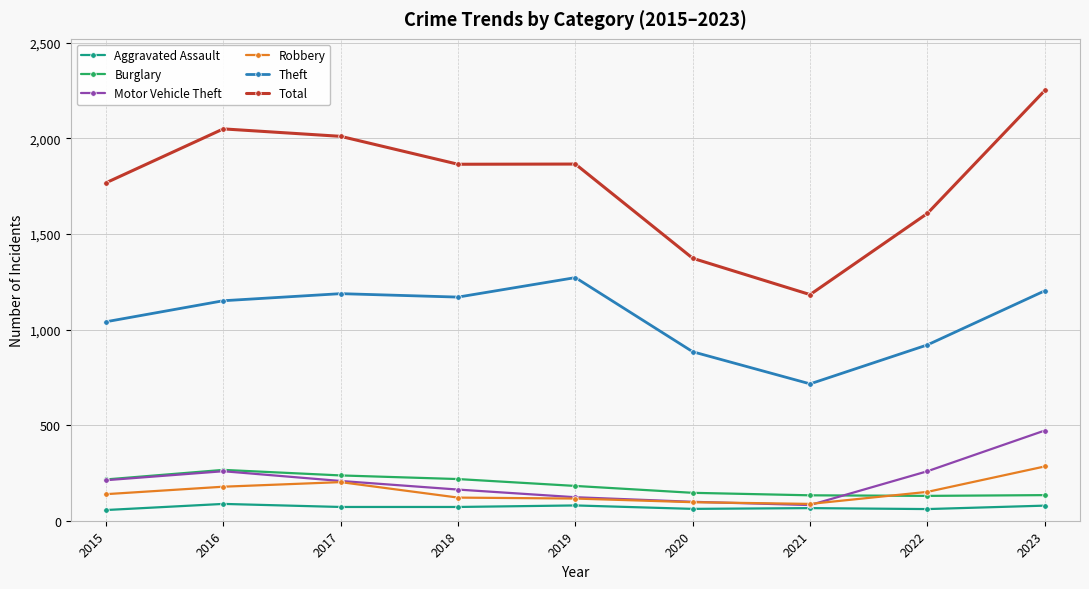

True or false: Motor Vehicle Theft and Theft intersect in this chart.

False